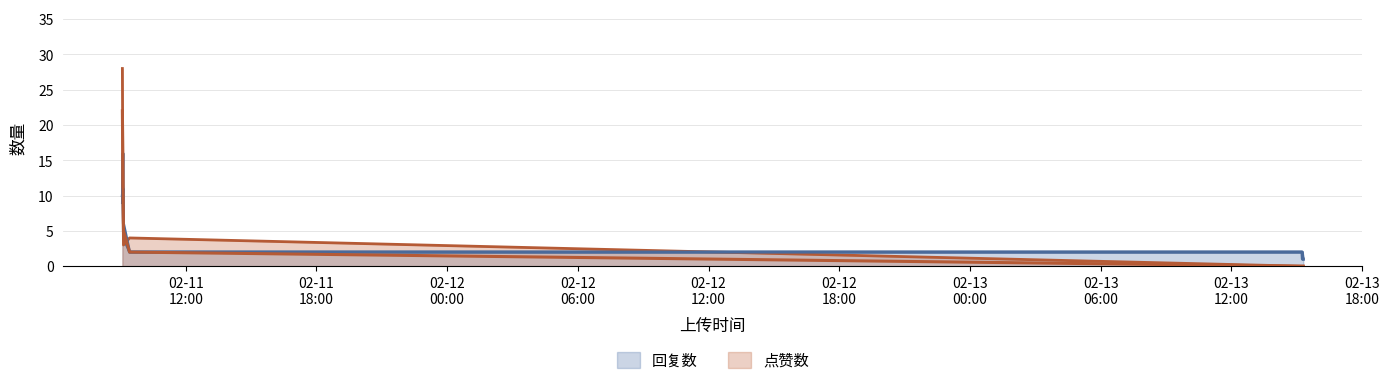

What is the value of the 4th point from the left?

4